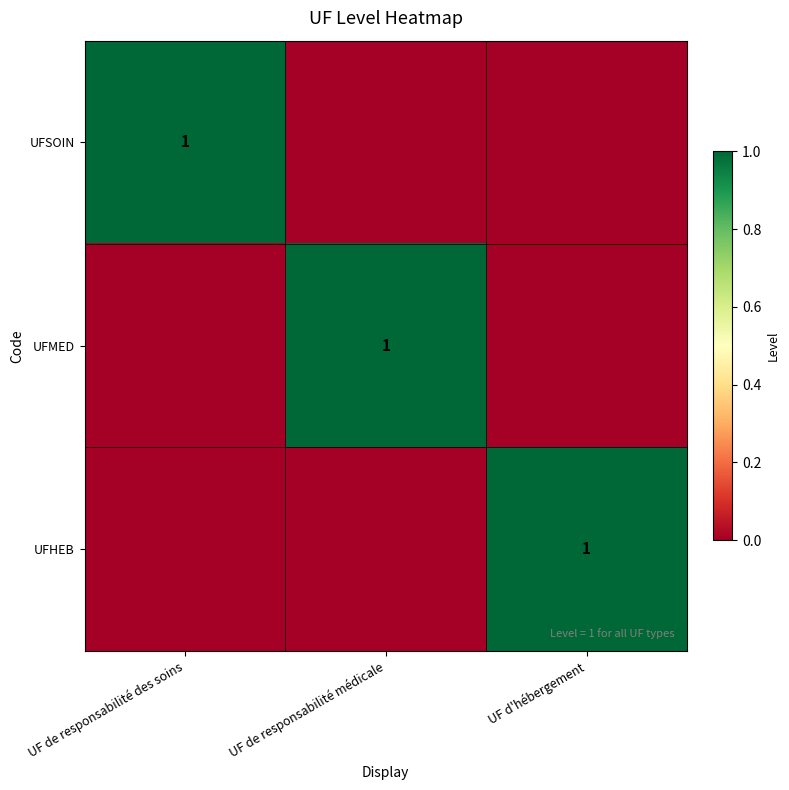

The UFSOIN series shows 1 at UF de responsabilité des soins. True or false?

True